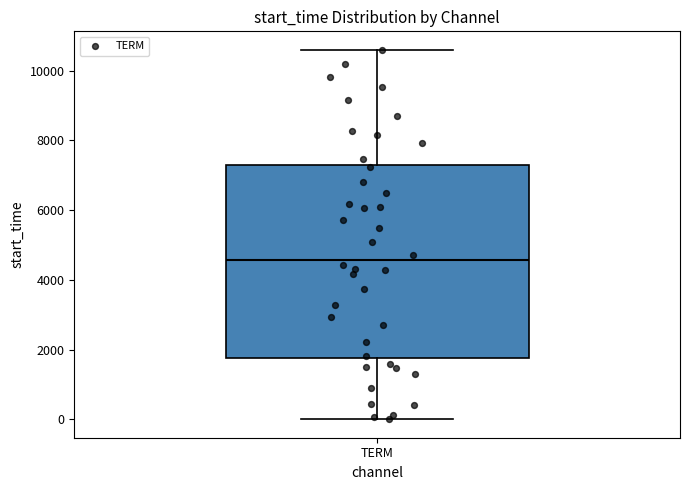

Transcribe this box plot: give where the median line is, the range the box spans, and where the two whiskers end, as read against the y-axis. The values are not printed on the chart, so give them approximately, as read against the axis.

median 4600, box 1800 to 7200, whiskers 0 to 10600